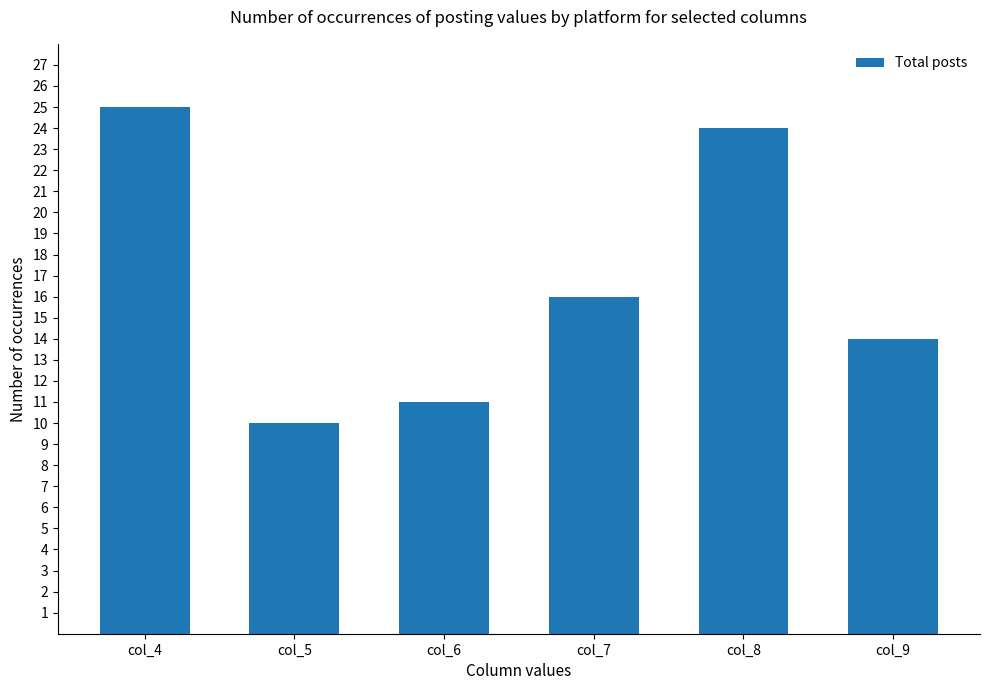

Rank the categories by value from highest to lowest.

col_4, col_8, col_7, col_9, col_6, col_5